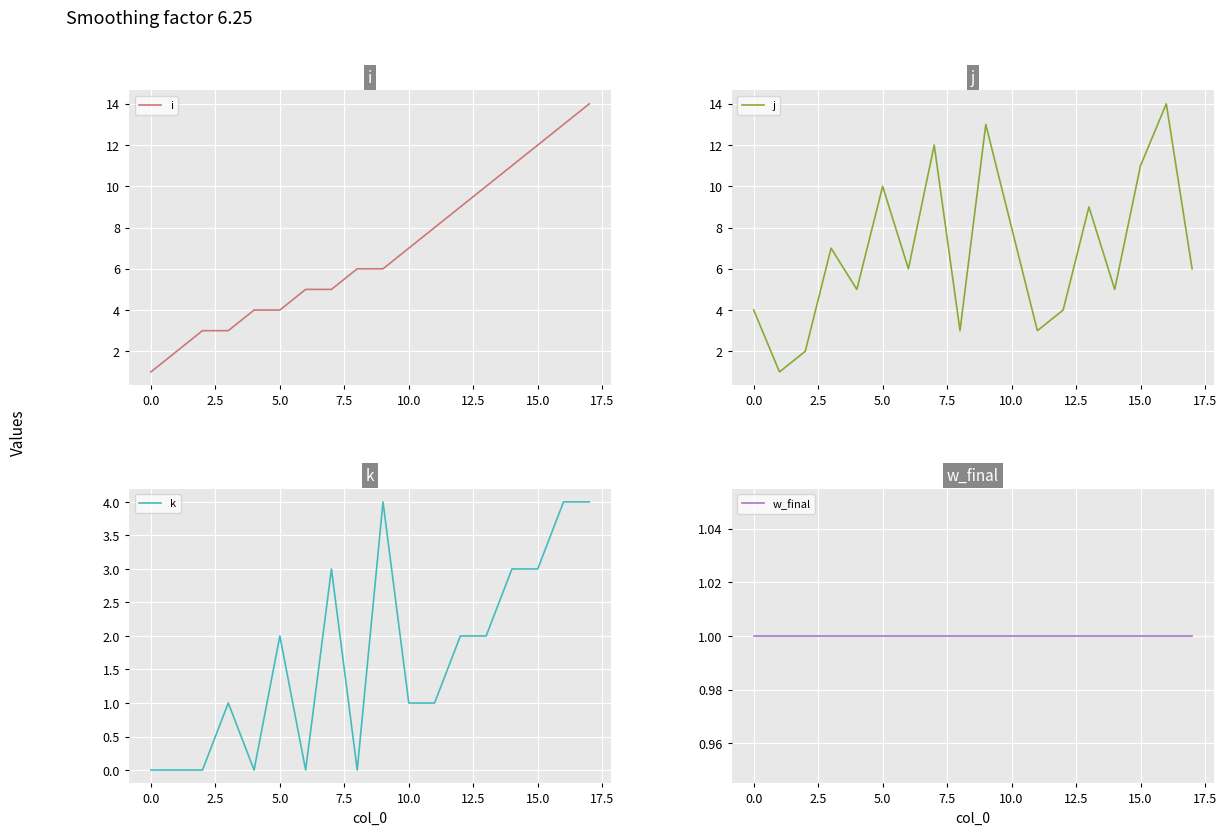

Is it true that j equals 7 at 14?

False